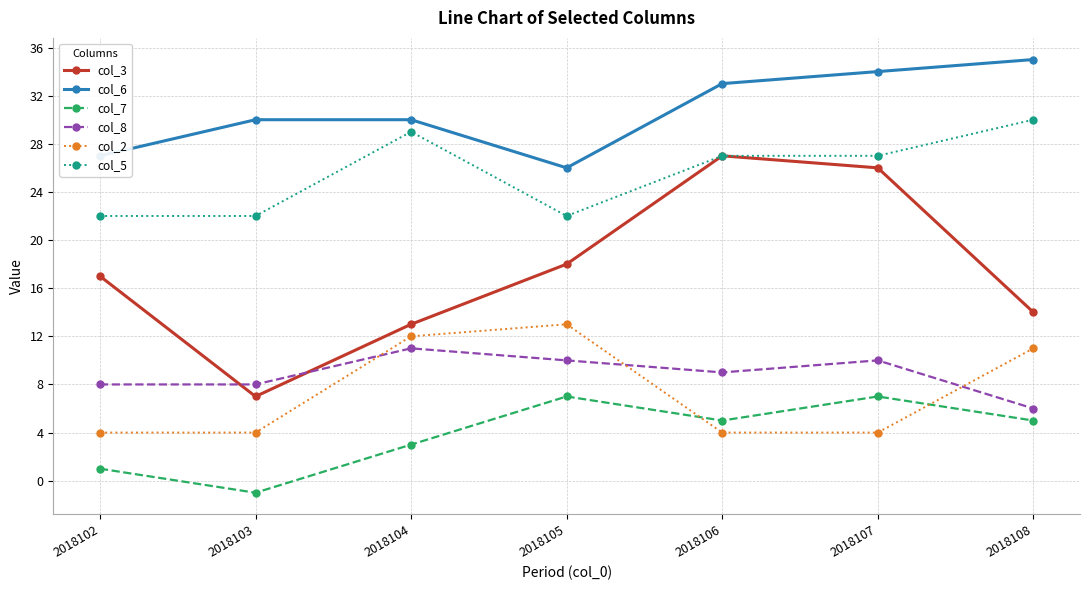

Reading left to right, list all the values displayed in this chart.

col_3: 17	7	13	18	27	26	14
col_6: 27	30	30	26	33	34	35
col_7: 1	-1	3	7	5	7	5
col_8: 8	8	11	10	9	10	6
col_2: 4	4	12	13	4	4	11
col_5: 22	22	29	22	27	27	30